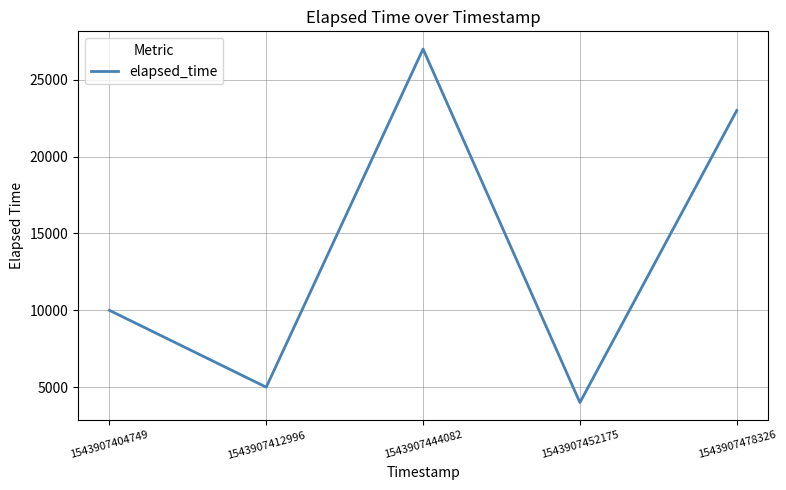

Rank the categories by value from lowest to highest.

1543907452175, 1543907412996, 1543907404749, 1543907478326, 1543907444082